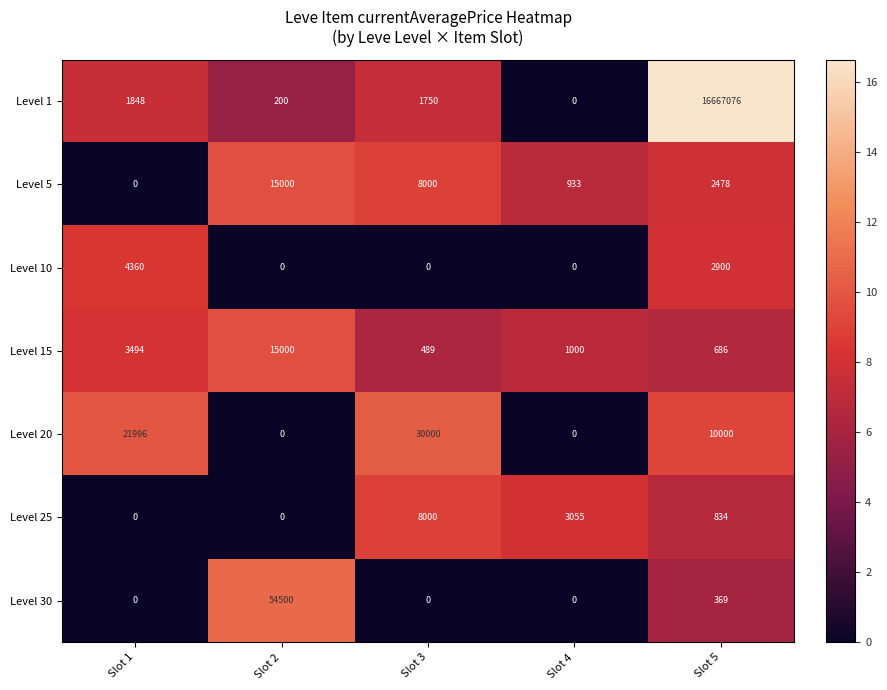

At which category is the sum across all series the highest?

Slot 5